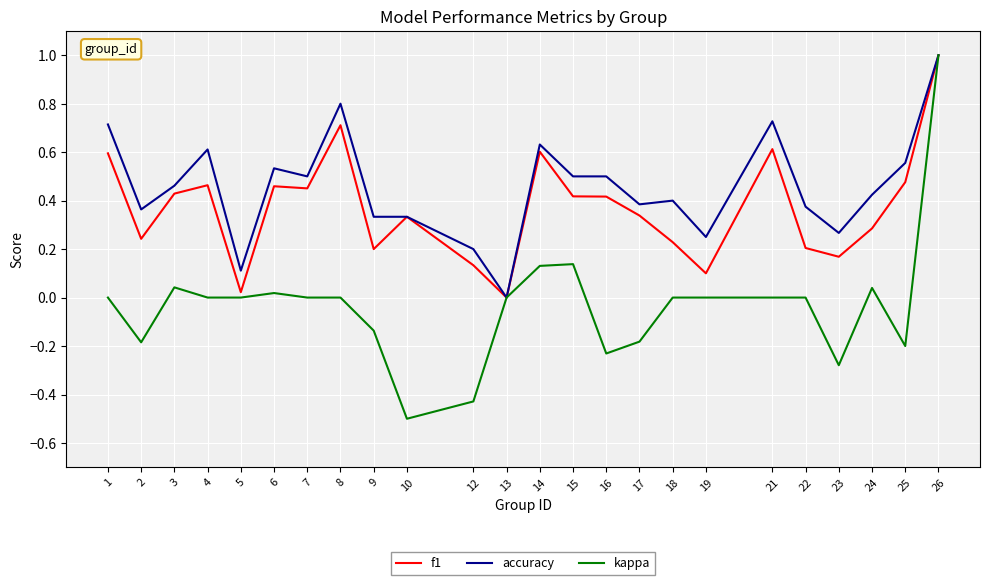

At 2, list the series in order from smallest to largest.

kappa, f1, accuracy